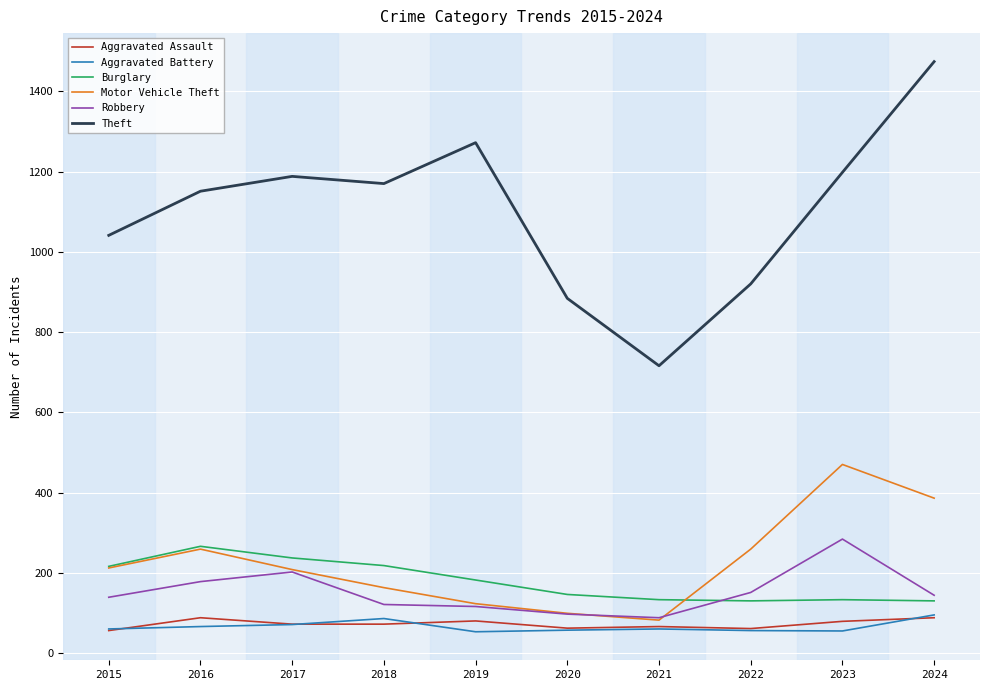

Between 2016 and 2021, which series saw the biggest shift?

Theft